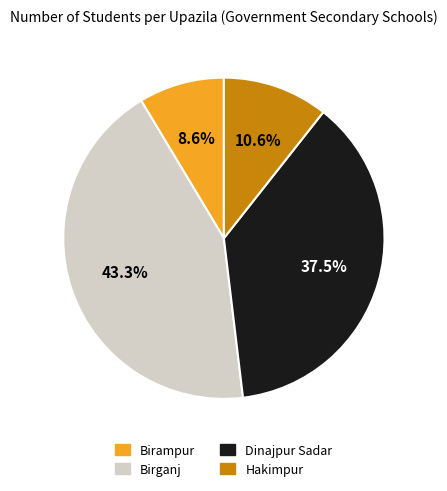

Between Hakimpur and Birganj, which is larger?

Birganj